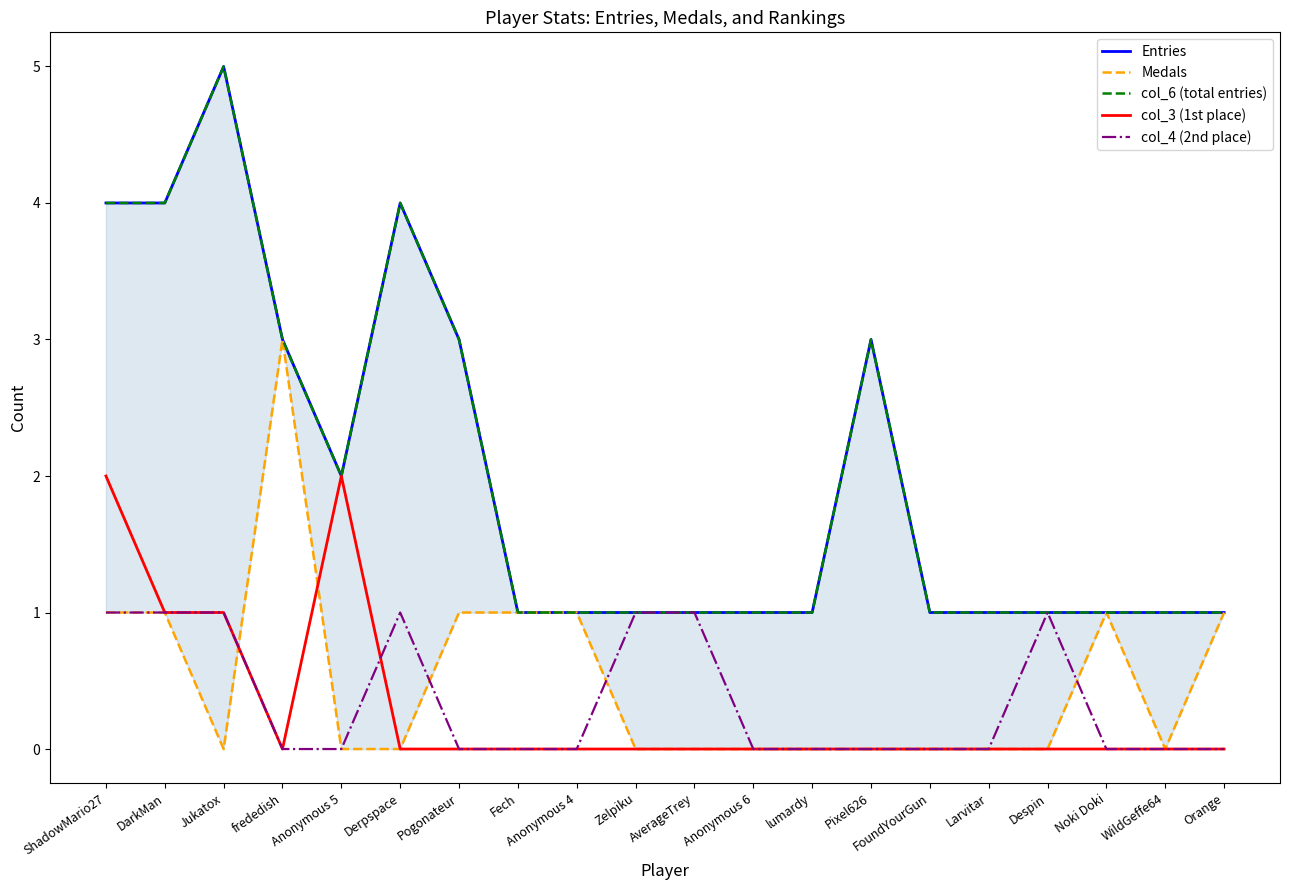

What is the sum of all col_6 (total entries) values?

40